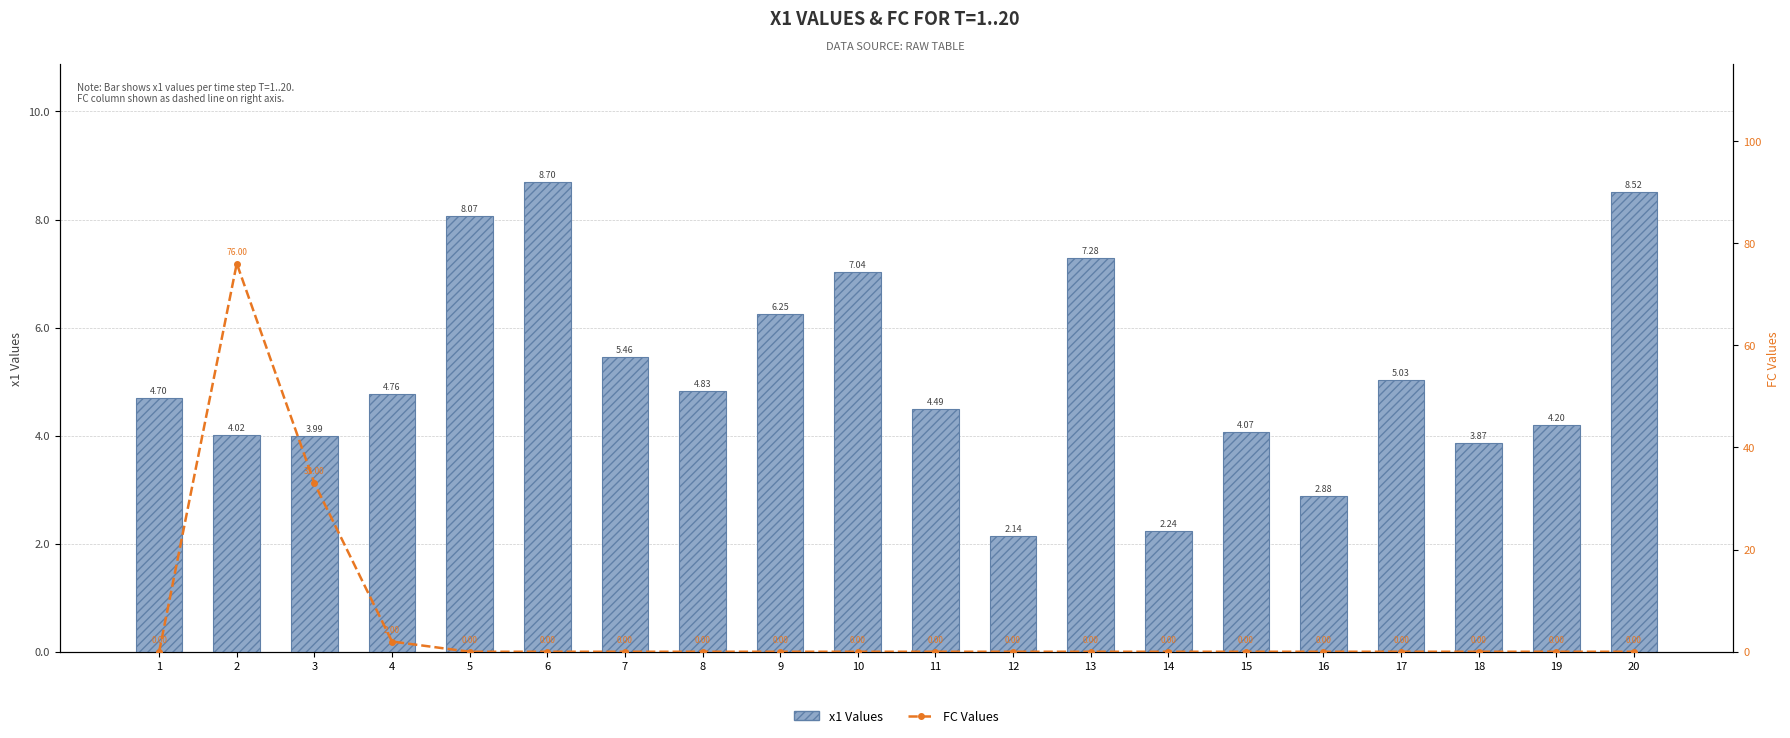

What is the total value across all series at 3?

37.0